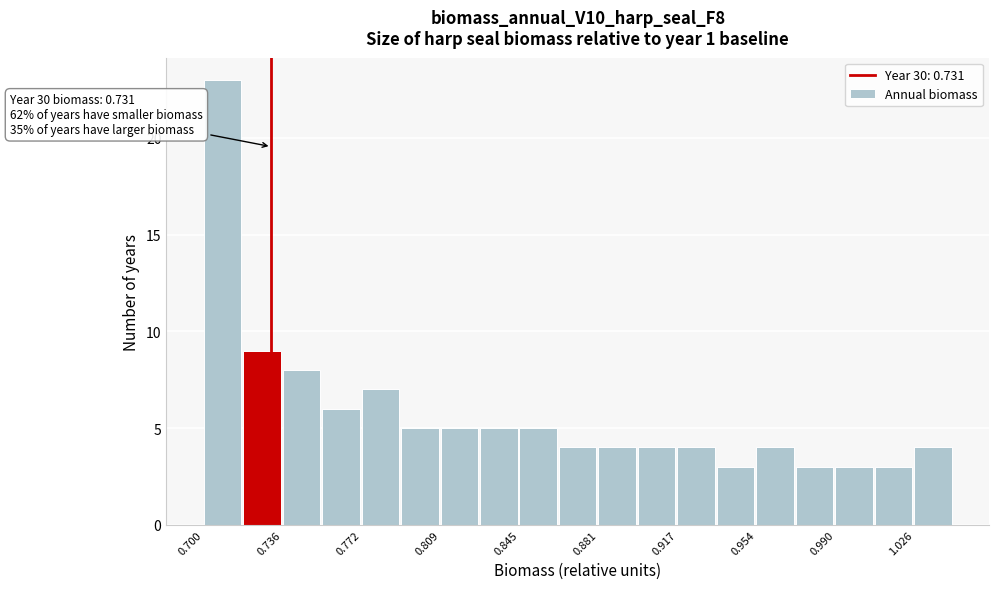

Read against the x-axis, roughly where is the centre of the tallest bar?

0.710